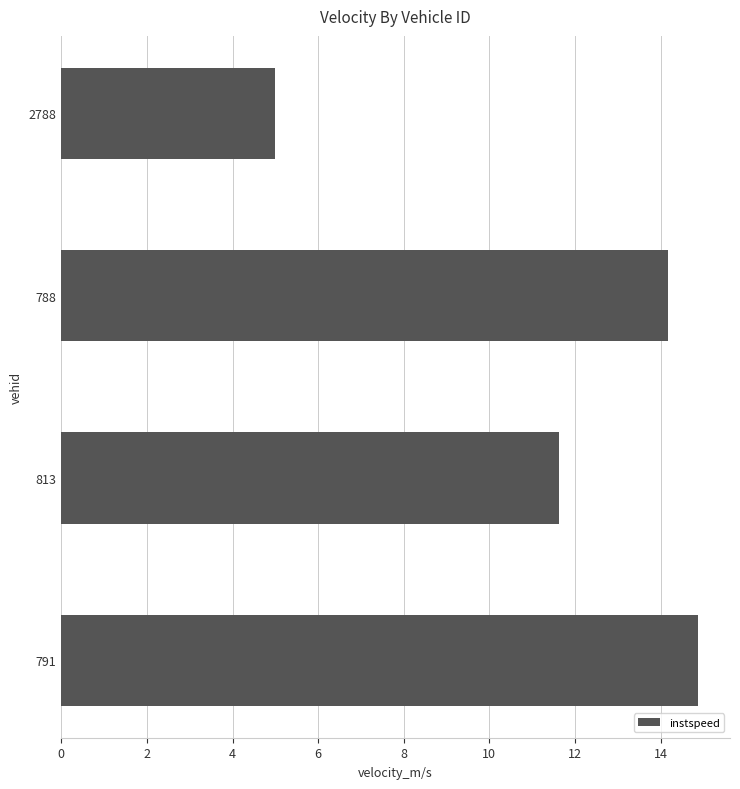

What is the smallest value displayed?

5.0